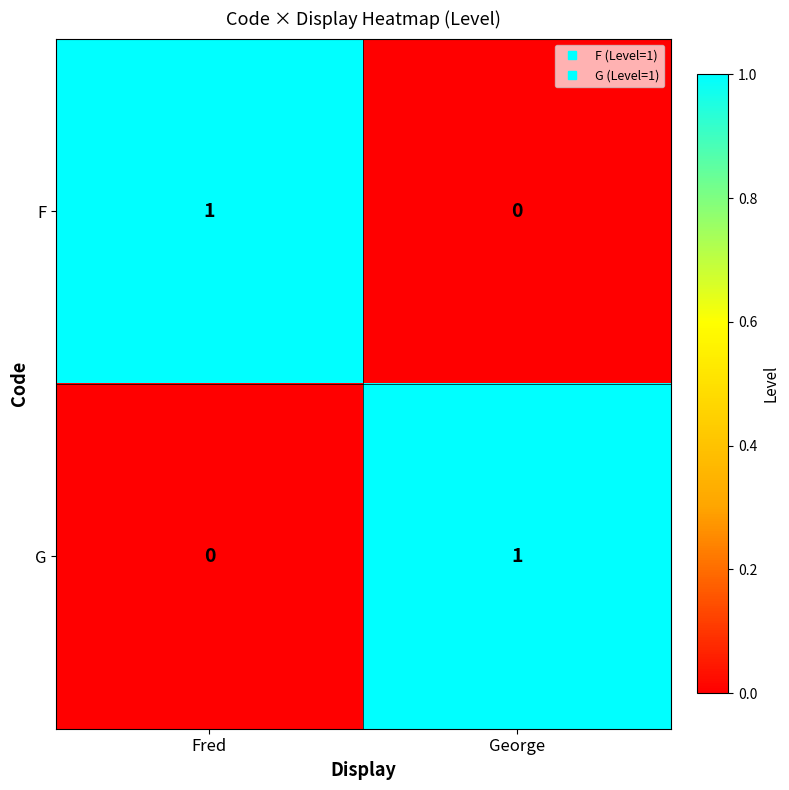

Reading left to right, list all the values displayed in this chart.

F: Fred=1	George=0
G: Fred=0	George=1